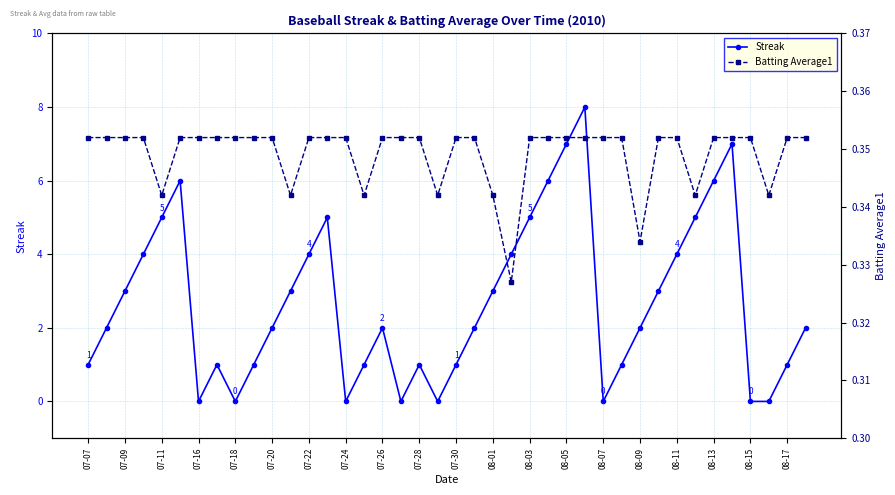

Is it true that Streak equals 2 at 08-17?

False